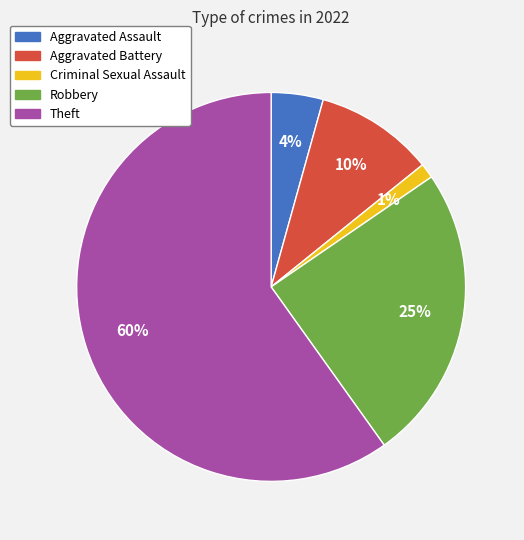

Count the number of slices in the pie.

5